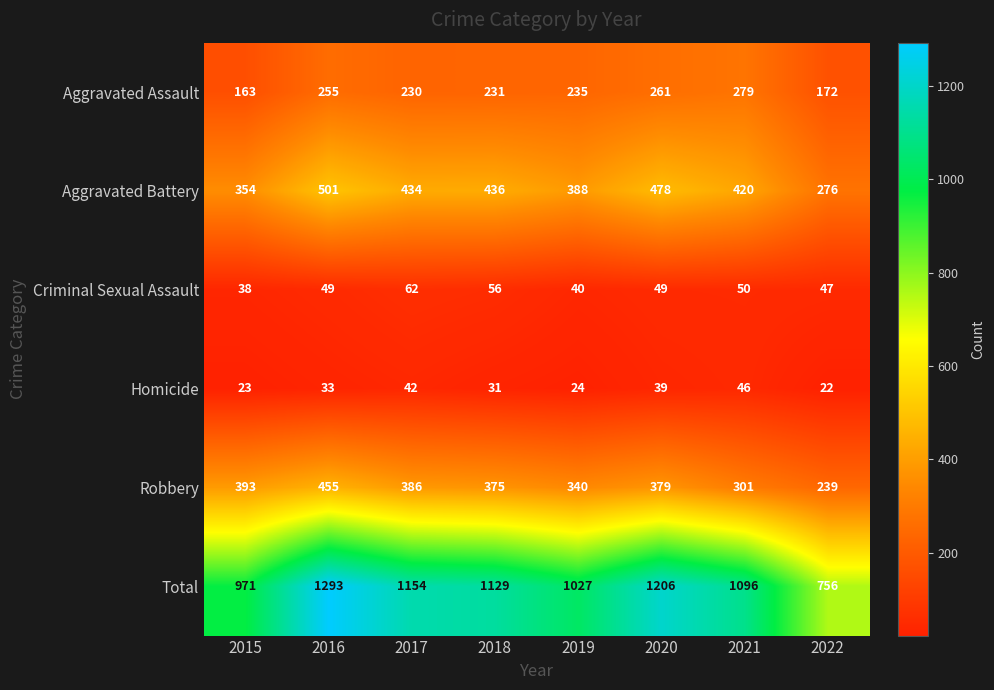

Which series has the largest total across all categories?

Total